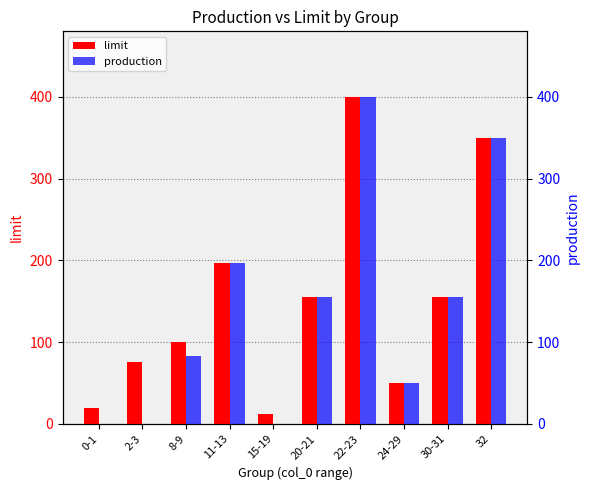

At which category does the chart reach its minimum across all series?

0-1